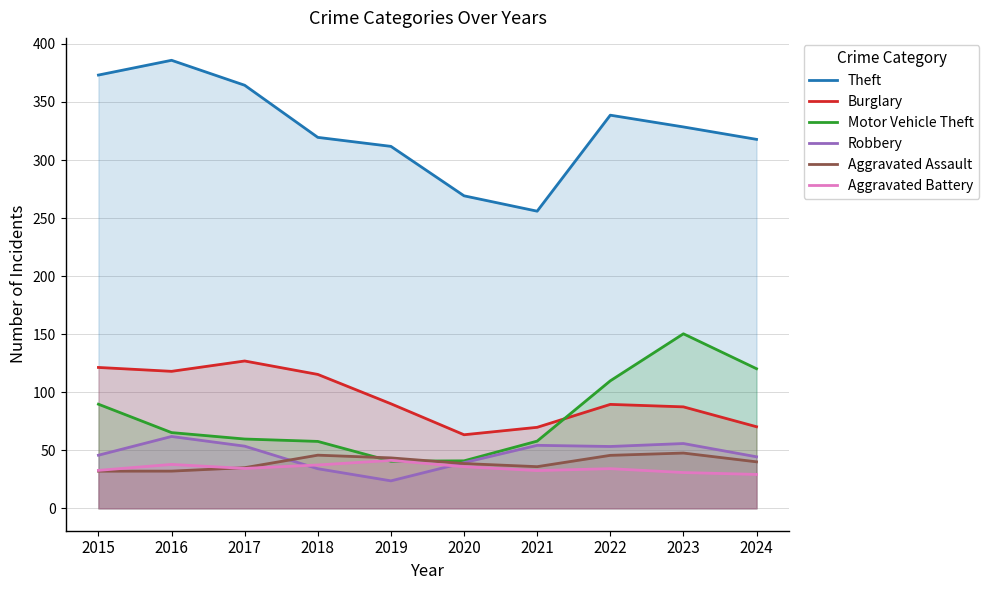

At which category does the chart reach its minimum across all series?

2019